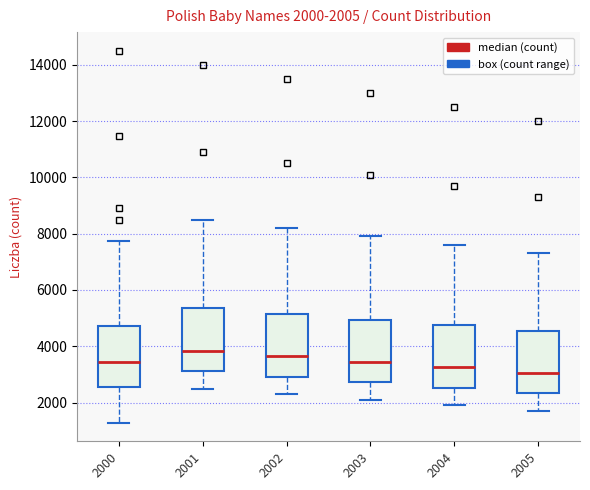

Which box's median line is the lowest?

2005